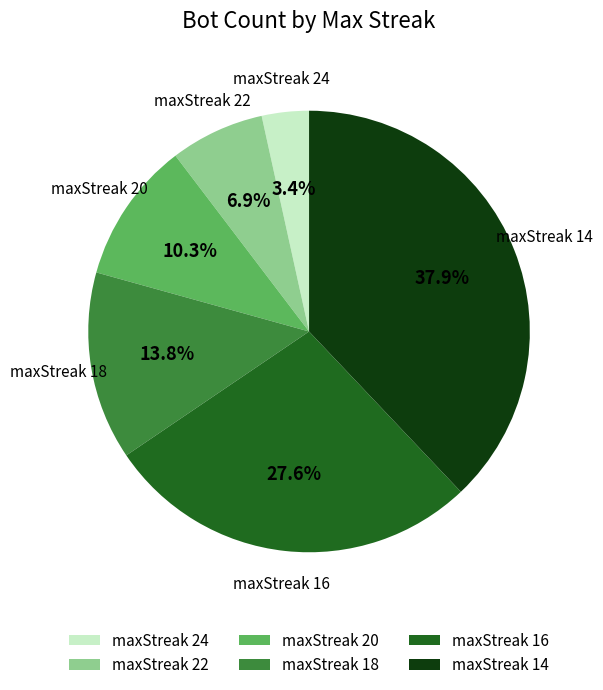

Approximately how many times larger is the value at maxStreak 14 compared to maxStreak 16?

1.4